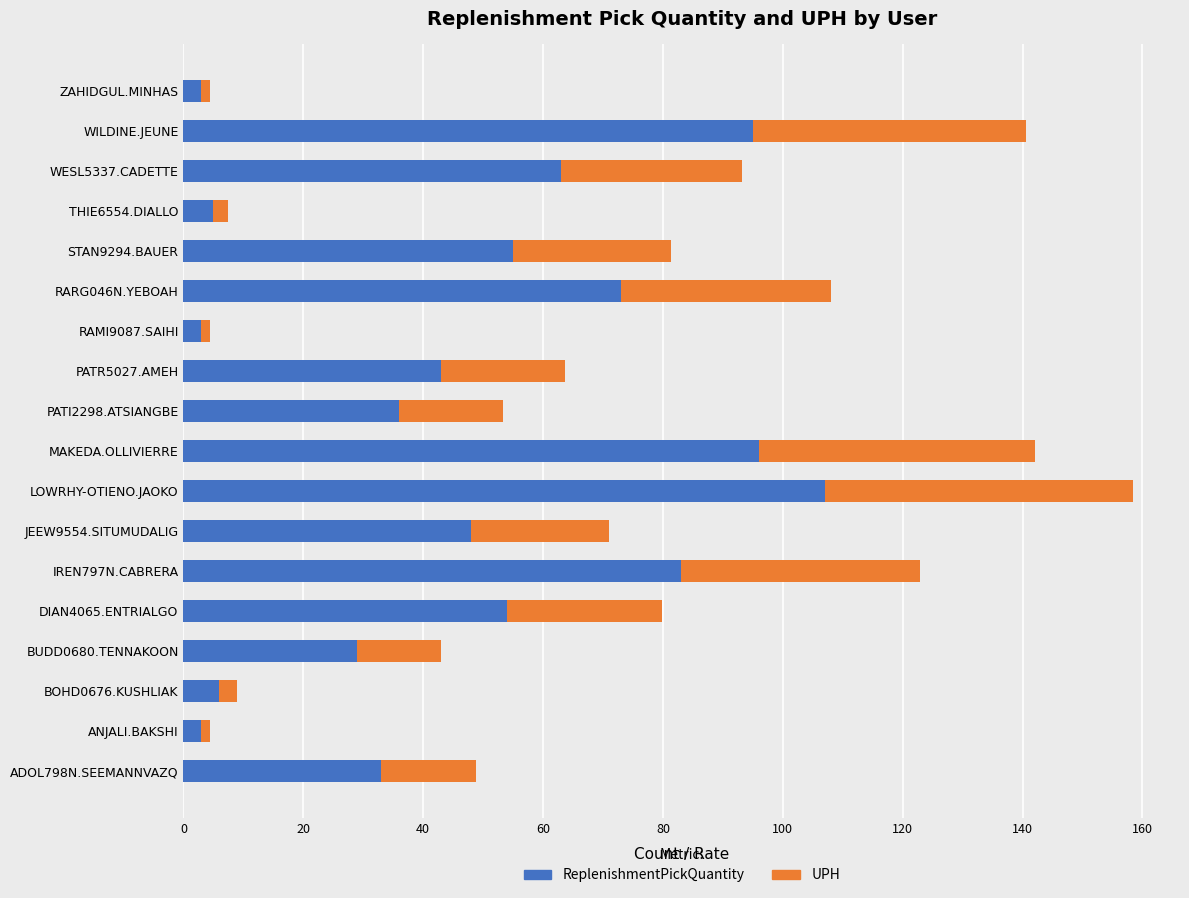

The value of ReplenishmentPickQuantity at THIE6554.DIALLO is 5.0. True or false?

True